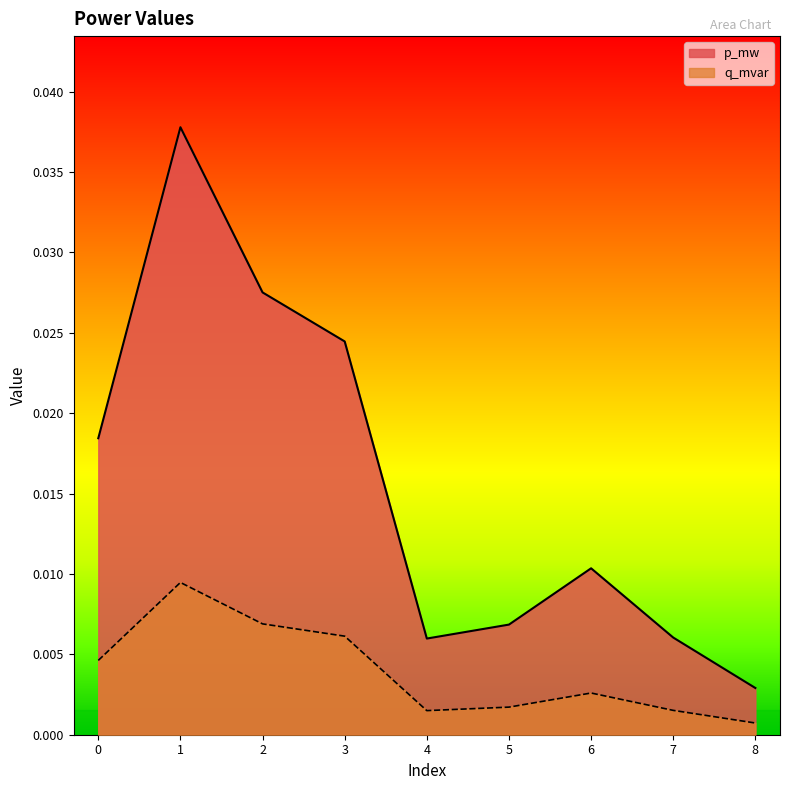

Where is the first local maximum for p_mw?

1